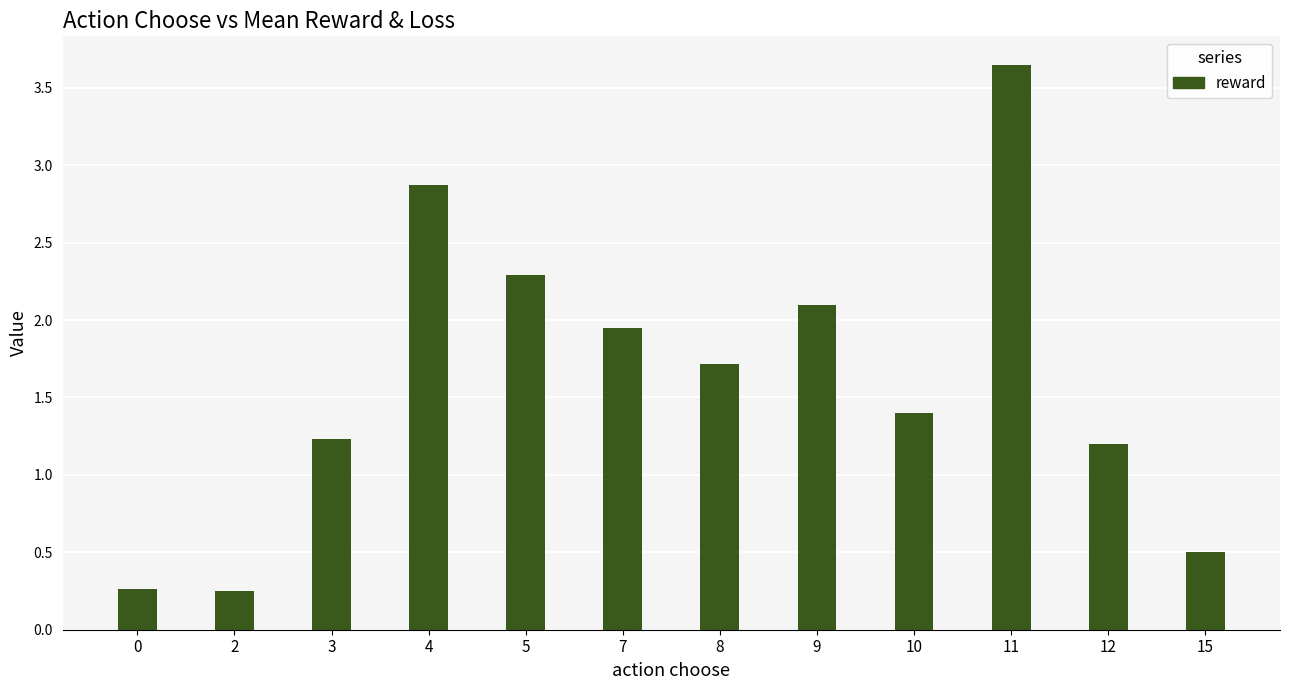

At which label does the data first exceed 1?

3